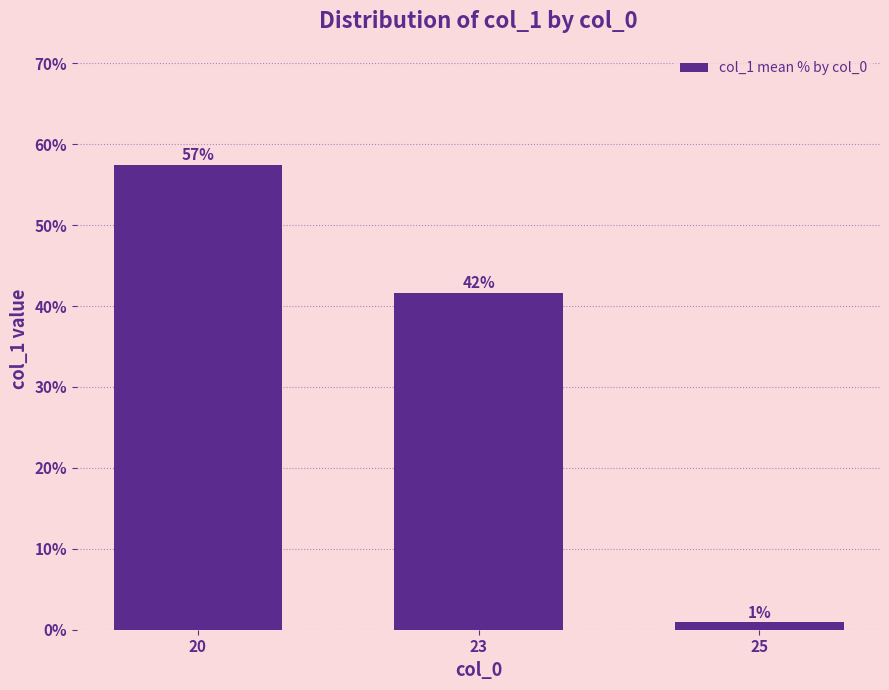

Does the chart contain any negative values?

No